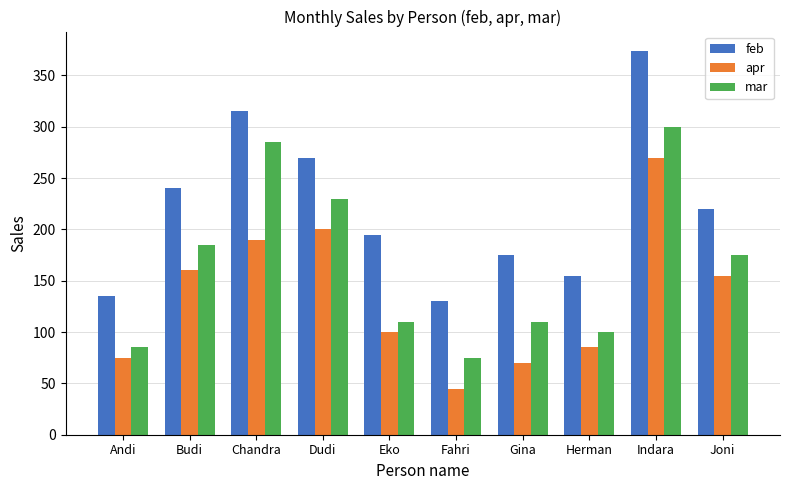

What is the approximate value of mar at Indara, to the nearest 10?

300